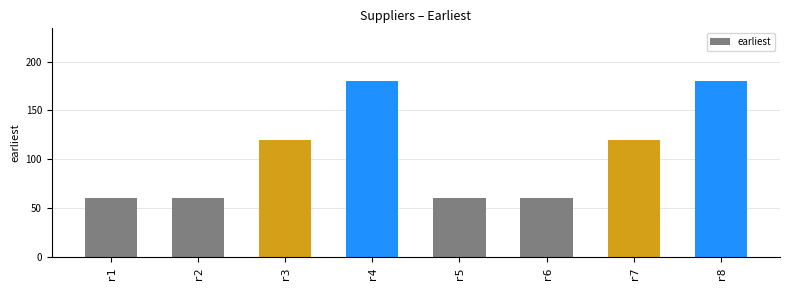

What is the sum of all values?

840